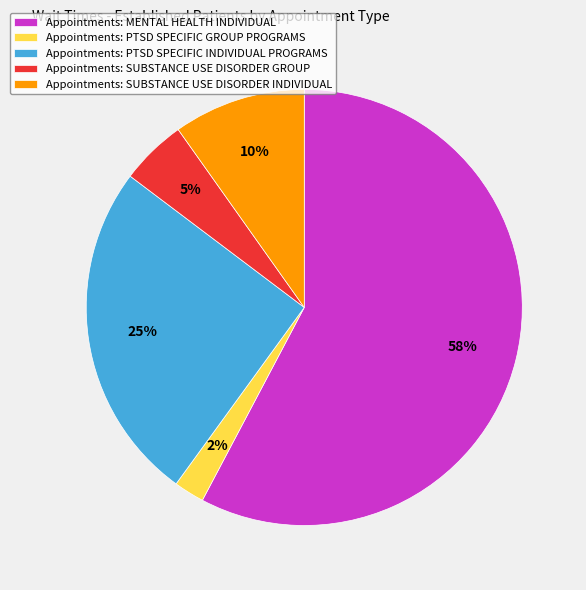

To the nearest percent, what is the average slice percentage?

20%